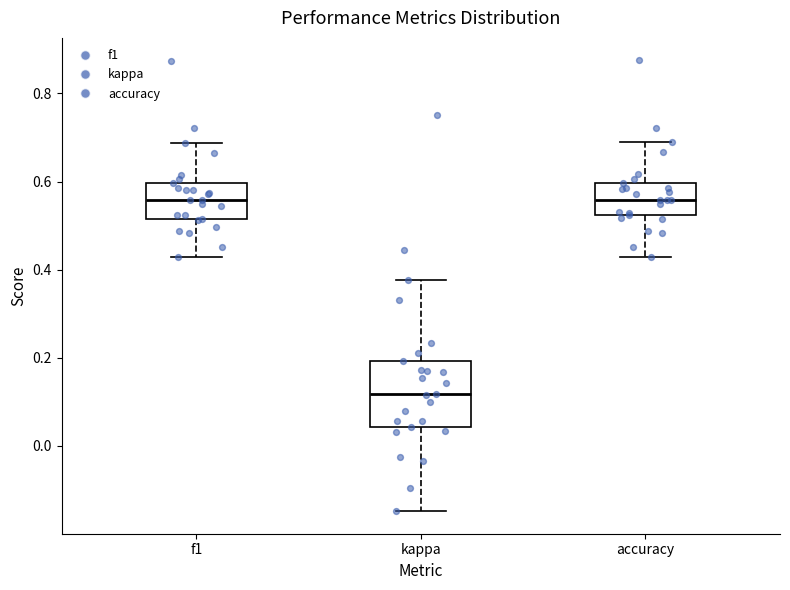

Reading left to right, read every box against the y-axis: the position of its median line, the range the box covers, and the ends of its whiskers. The values are not printed on the chart, so give them approximately, as read against the axis.

f1: median 0.56, box 0.52 to 0.60, whiskers 0.42 to 0.68
kappa: median 0.12, box 0.04 to 0.20, whiskers -0.14 to 0.38
accuracy: median 0.56, box 0.52 to 0.60, whiskers 0.42 to 0.70